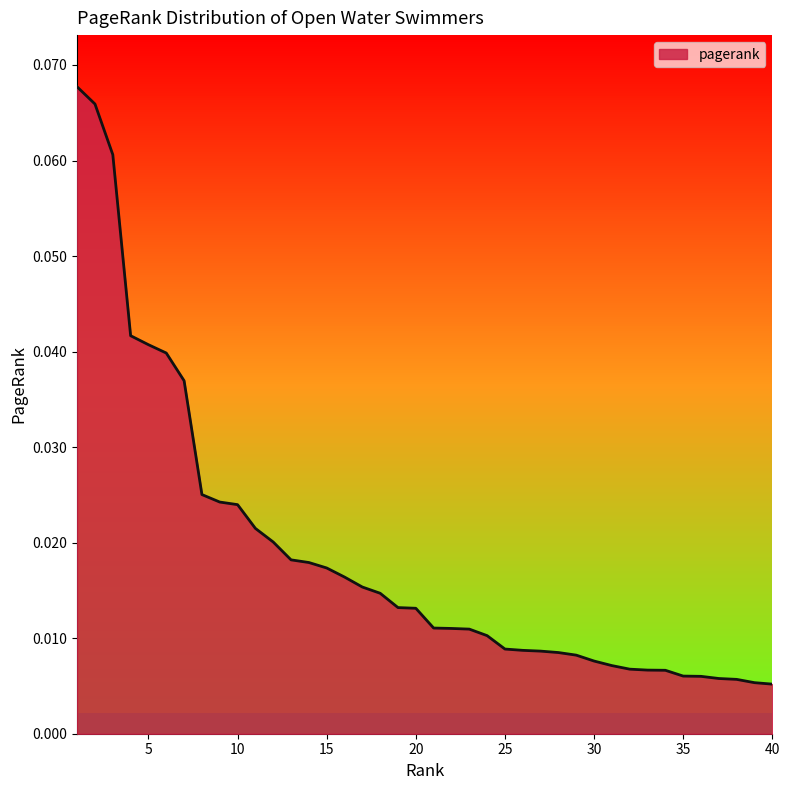

What is the greatest value displayed?

0.1